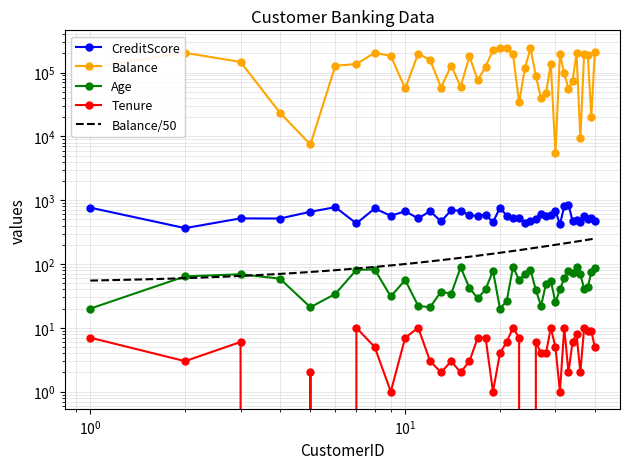

Is it true that Balance equals 207759 at 40?

True